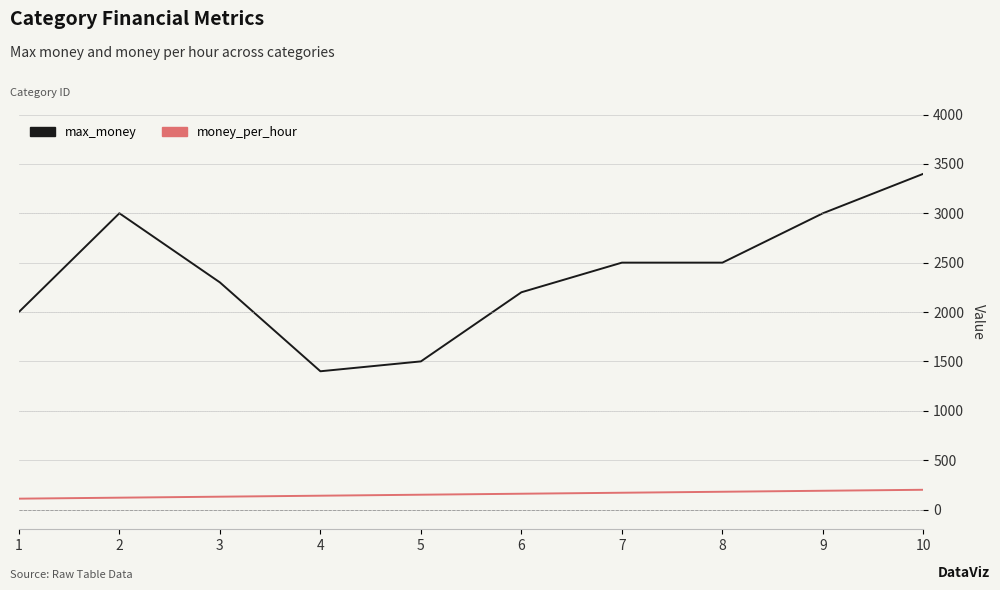

Rank the series by their average value, from lowest to highest.

money_per_hour, max_money